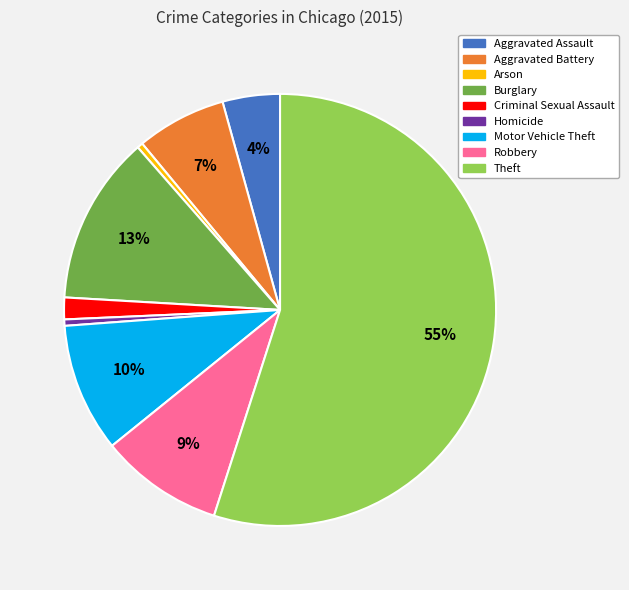

Is it true that Aggravated Assault is 10% of the pie?

False